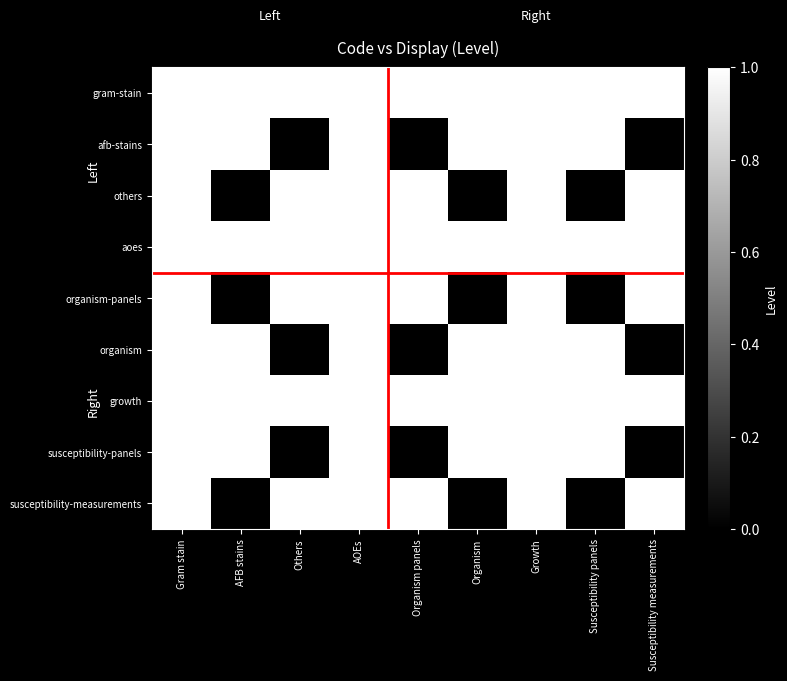

At how many categories does at least one series exceed 0?

9